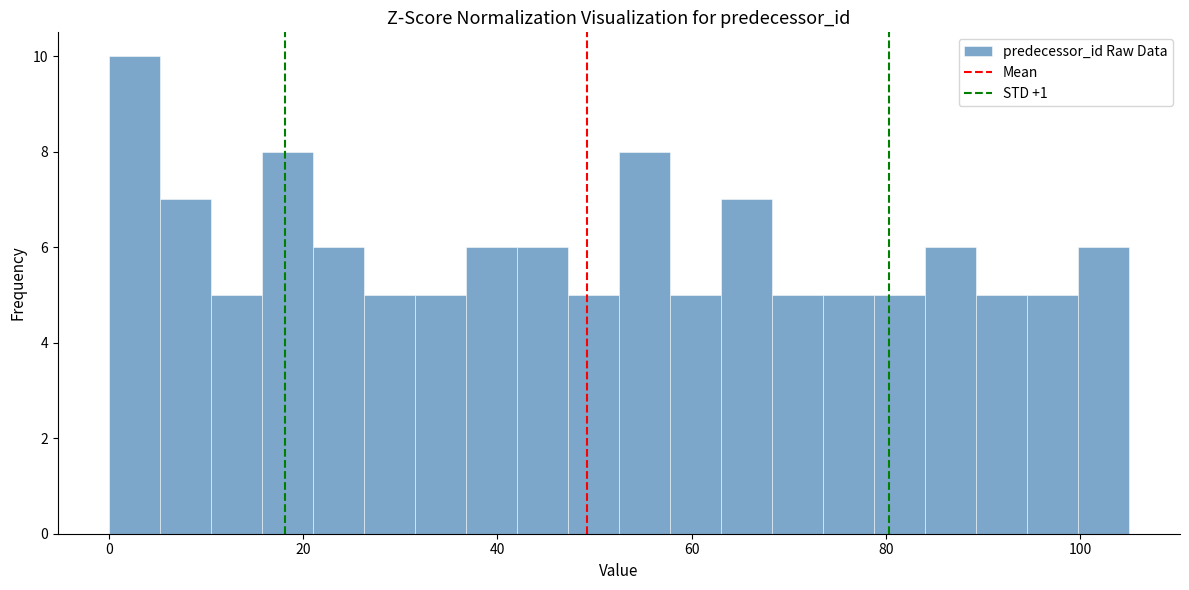

Read against the x-axis, roughly where is the centre of the tallest bar?

2